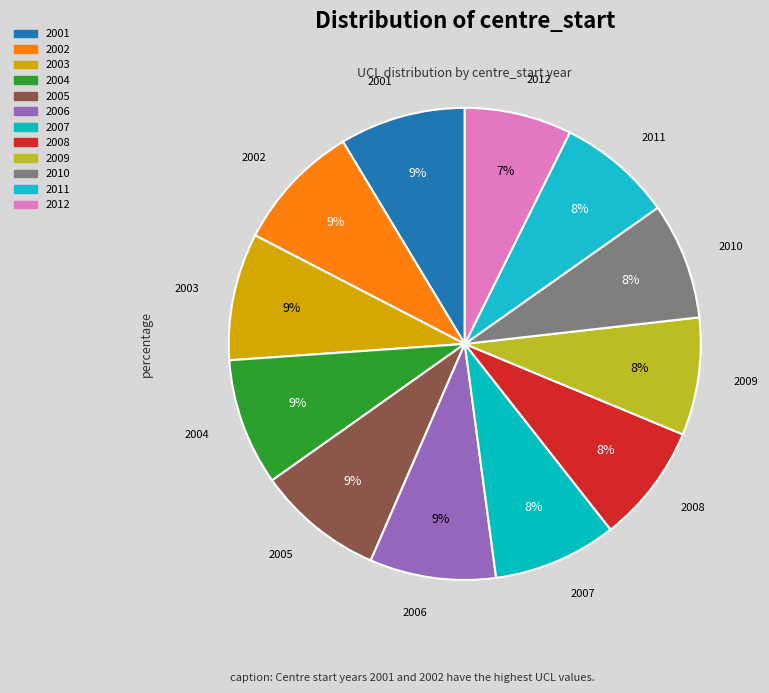

Is 2008 the majority of the pie?

No